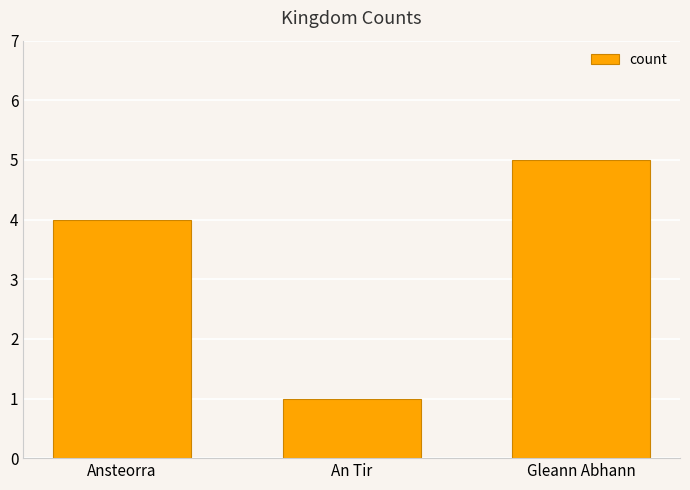

Between Gleann Abhann and An Tir, which is larger?

Gleann Abhann